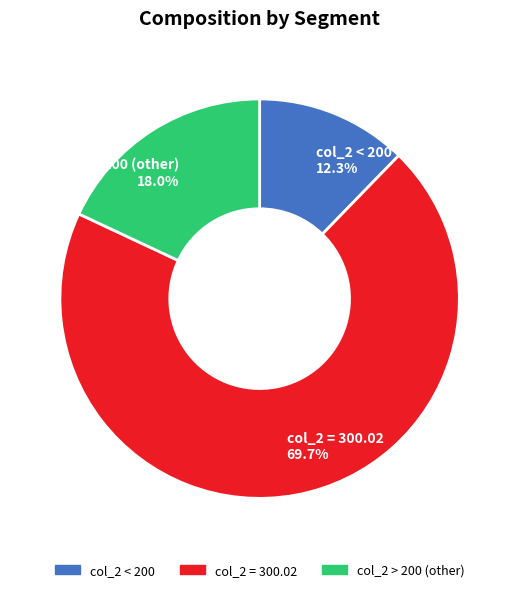

How many segments does this pie chart have?

3